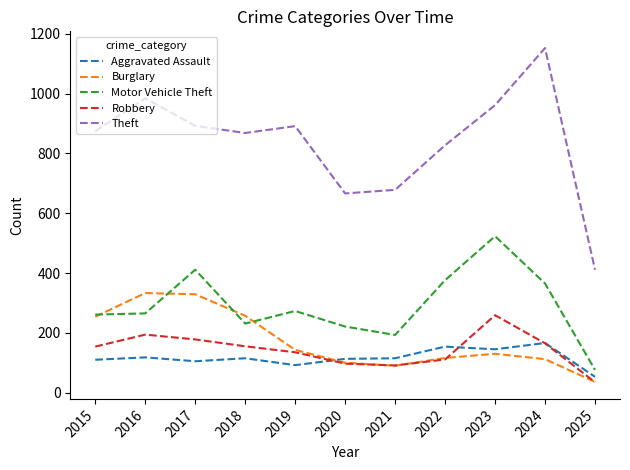

What is the difference between the Burglary values at 2019 and 2015?

111